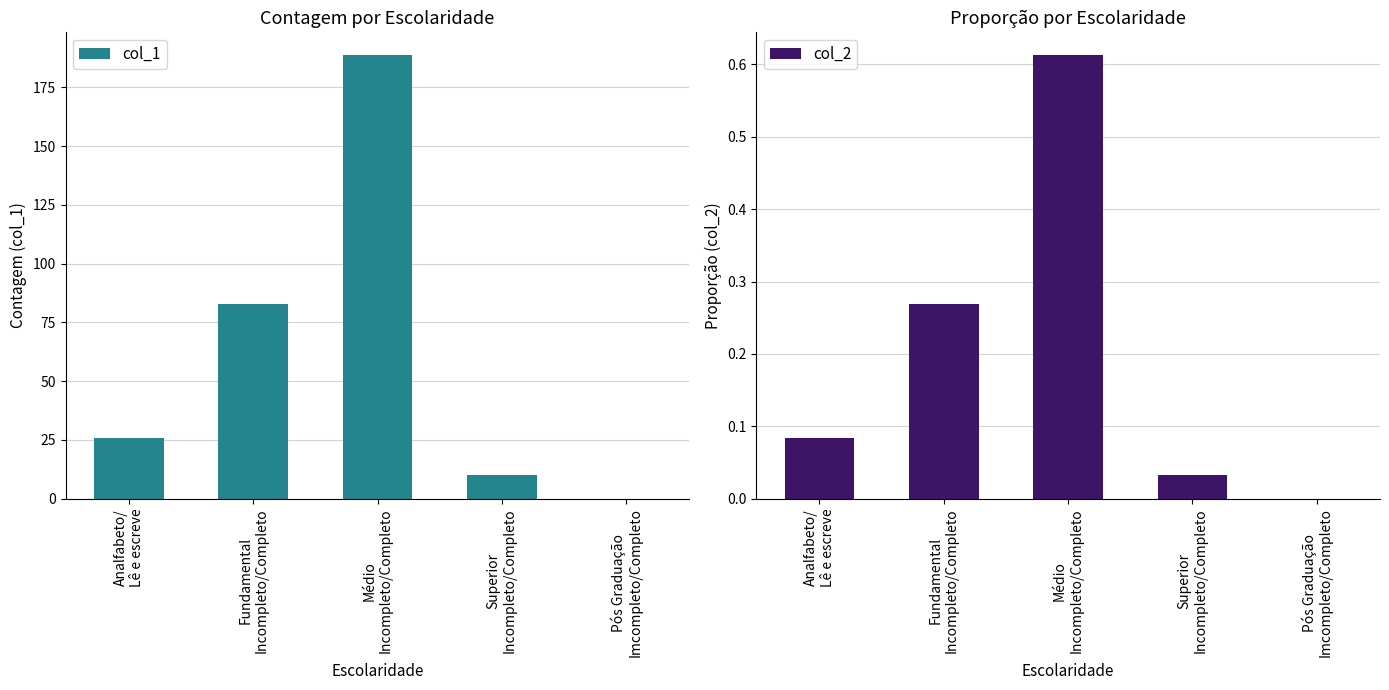

What position from the right is Fundamental
Incompleto/Completo?

4